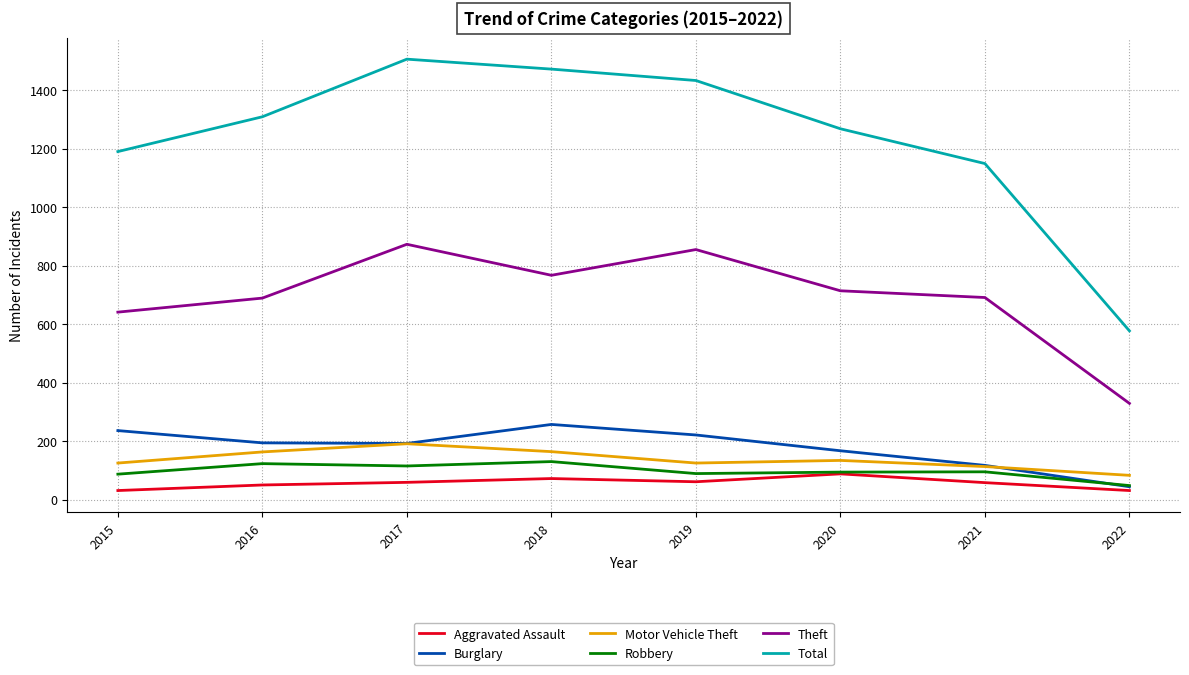

The value of Motor Vehicle Theft at 2020 is 134. True or false?

True